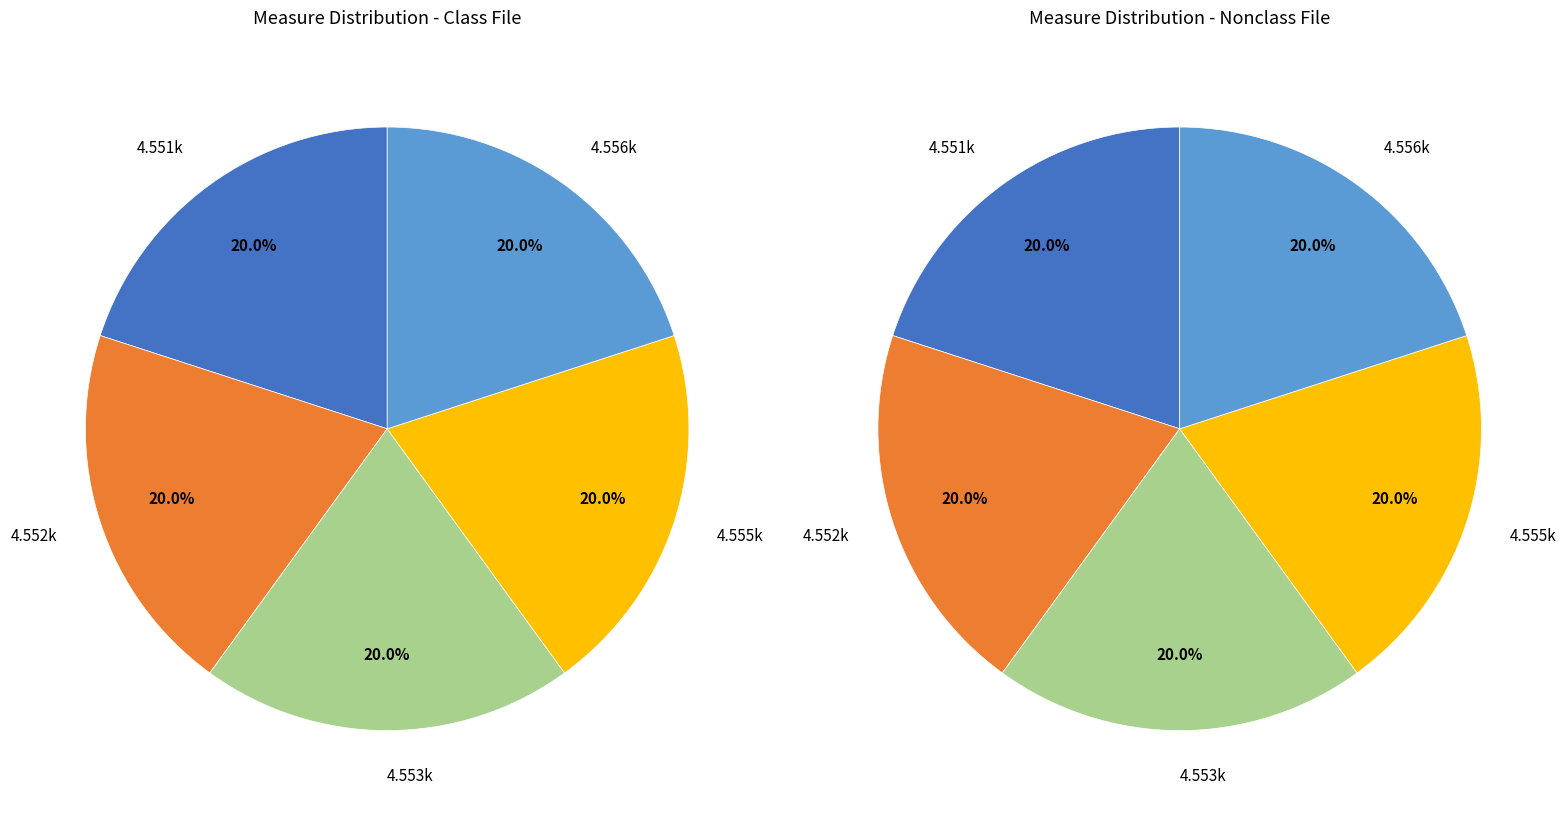

Does any single category account for the majority?

No